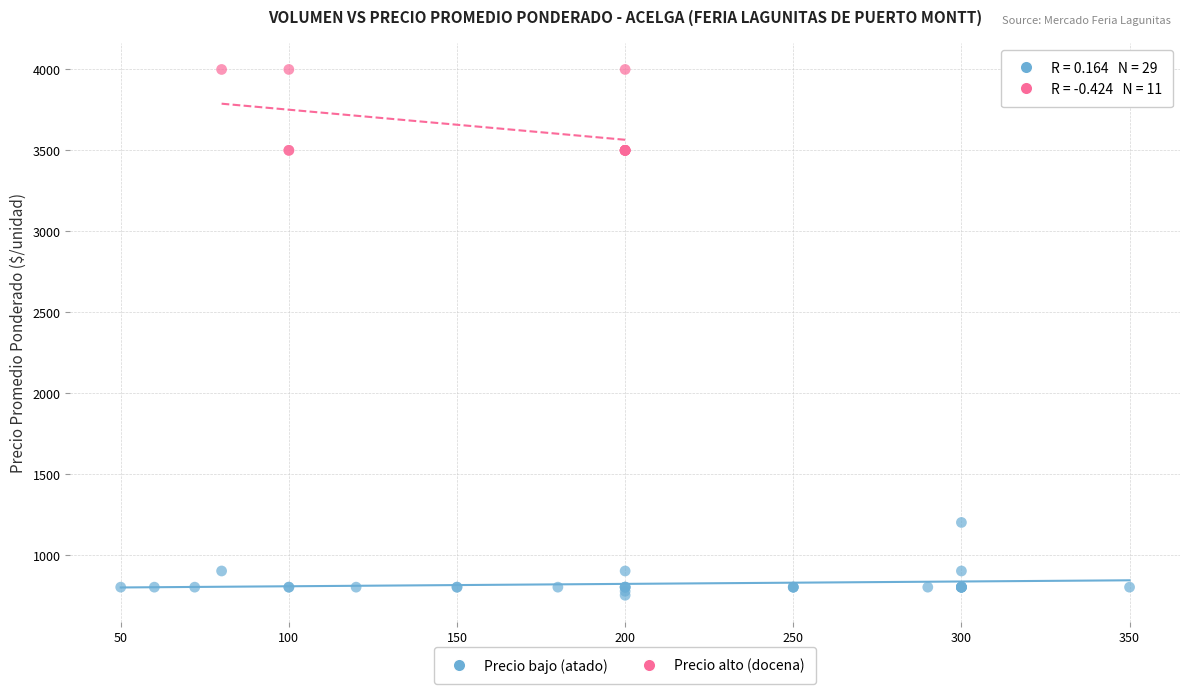

Which series contains the lowest Y value?

Precio bajo (atado)